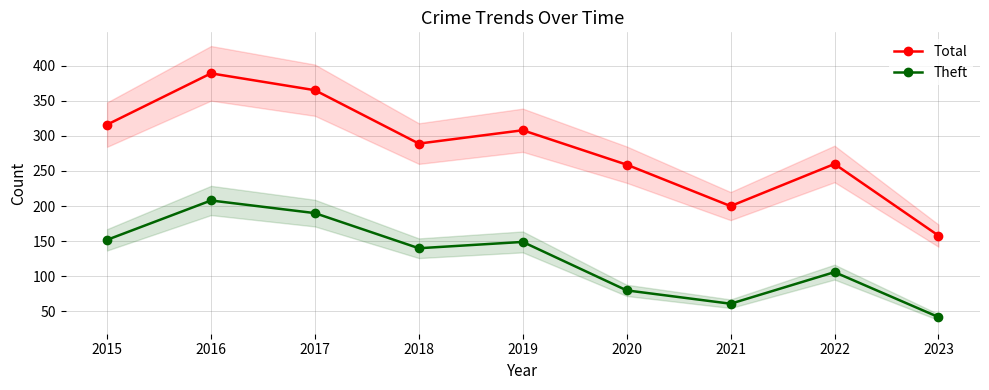

True or false: Total has a value of 193 at 2015.

False